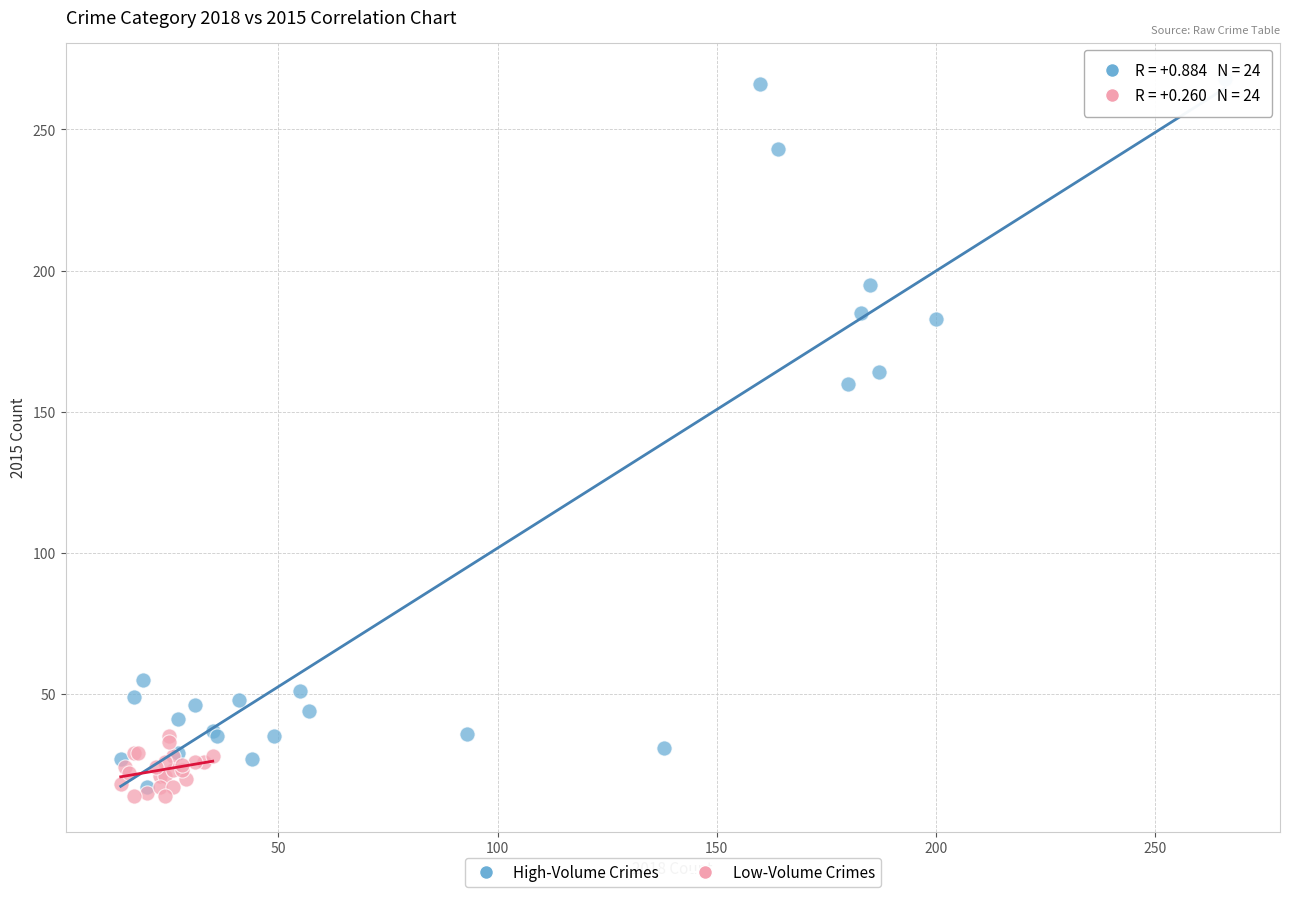

Which series reaches the maximum Y coordinate?

High-Volume Crimes